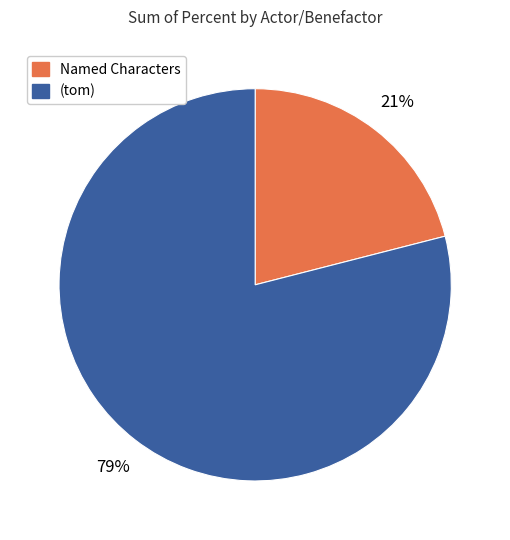

Is there any slice that represents more than half of the pie?

Yes